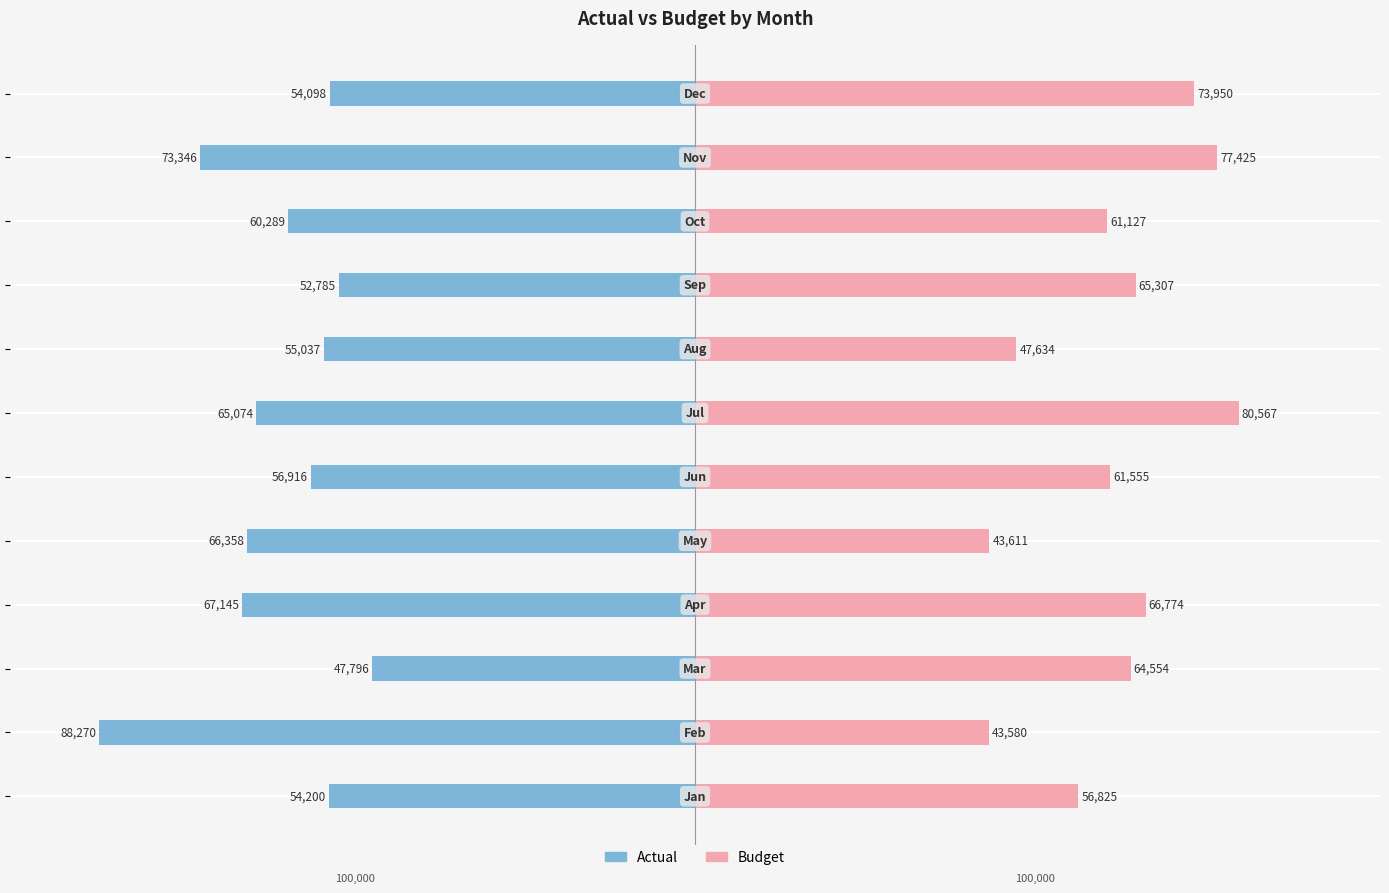

At which category is the sum across all series the highest?

11